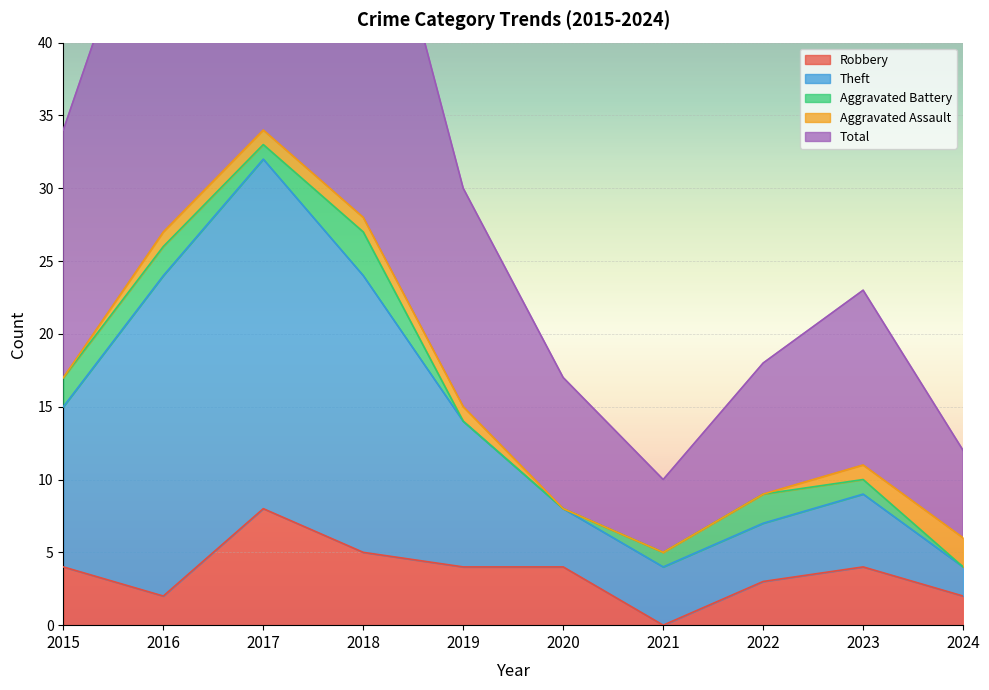

What is the maximum value for Robbery?

8